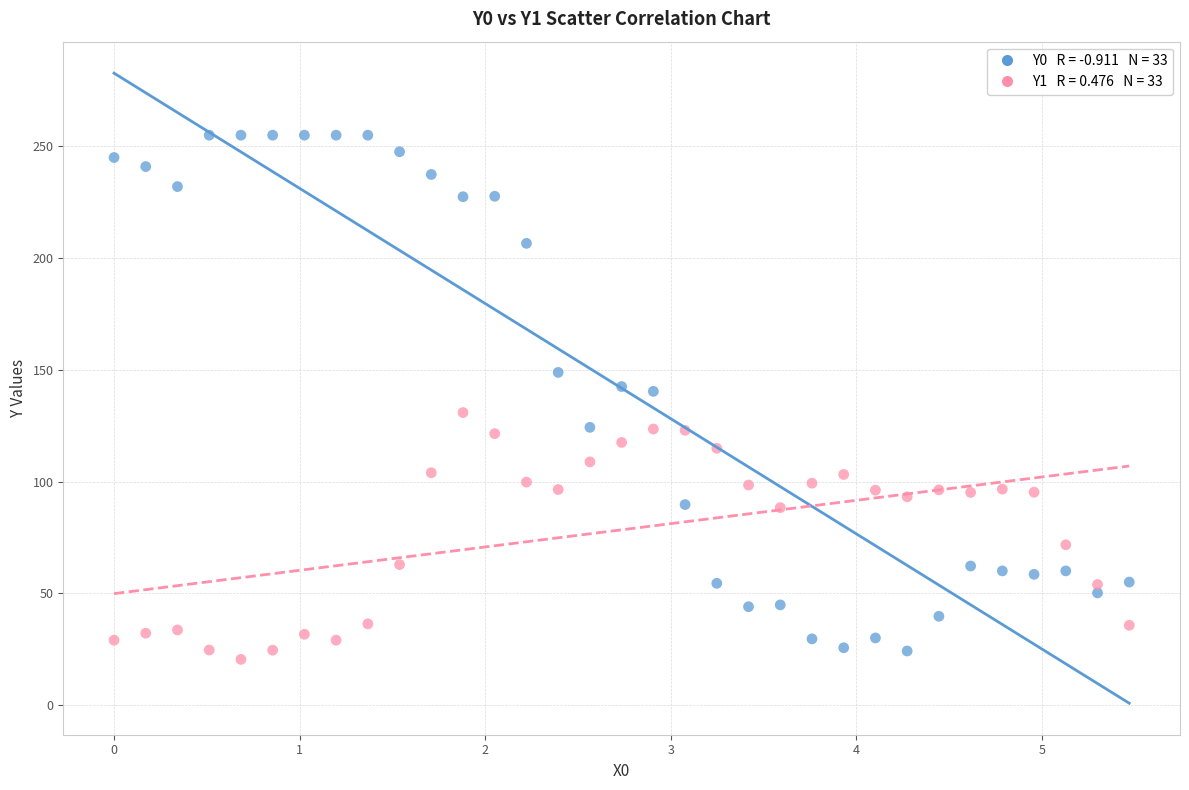

Across all data points, what is the range of Y values (max minus min)?

234.6